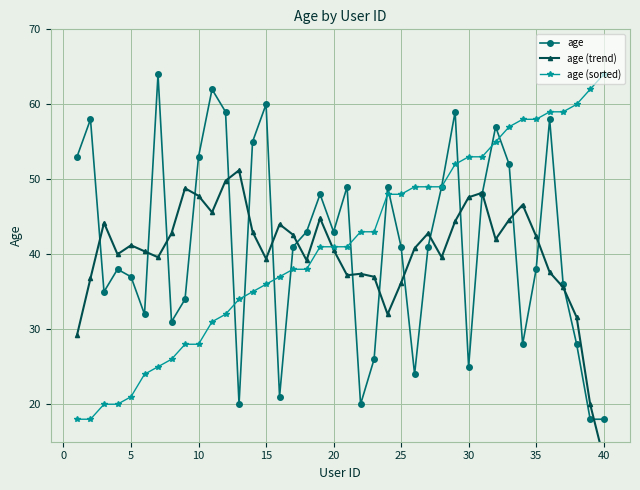

In age, how many points are higher than both neighbors (excluding endpoints)?

11